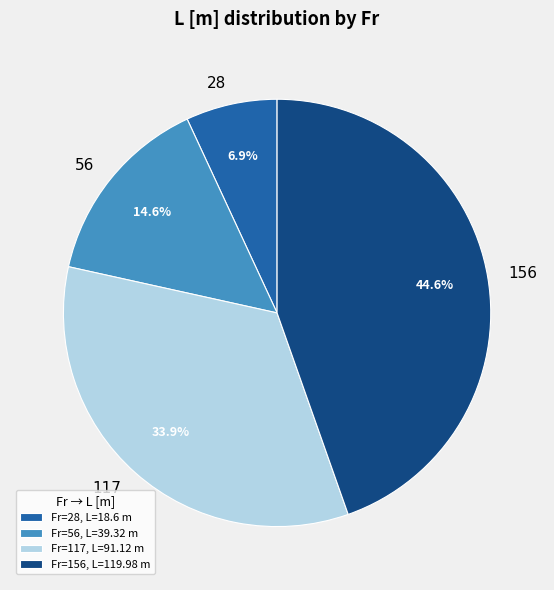

To the nearest percent, what is the combined percentage of 28 and 117?

41%